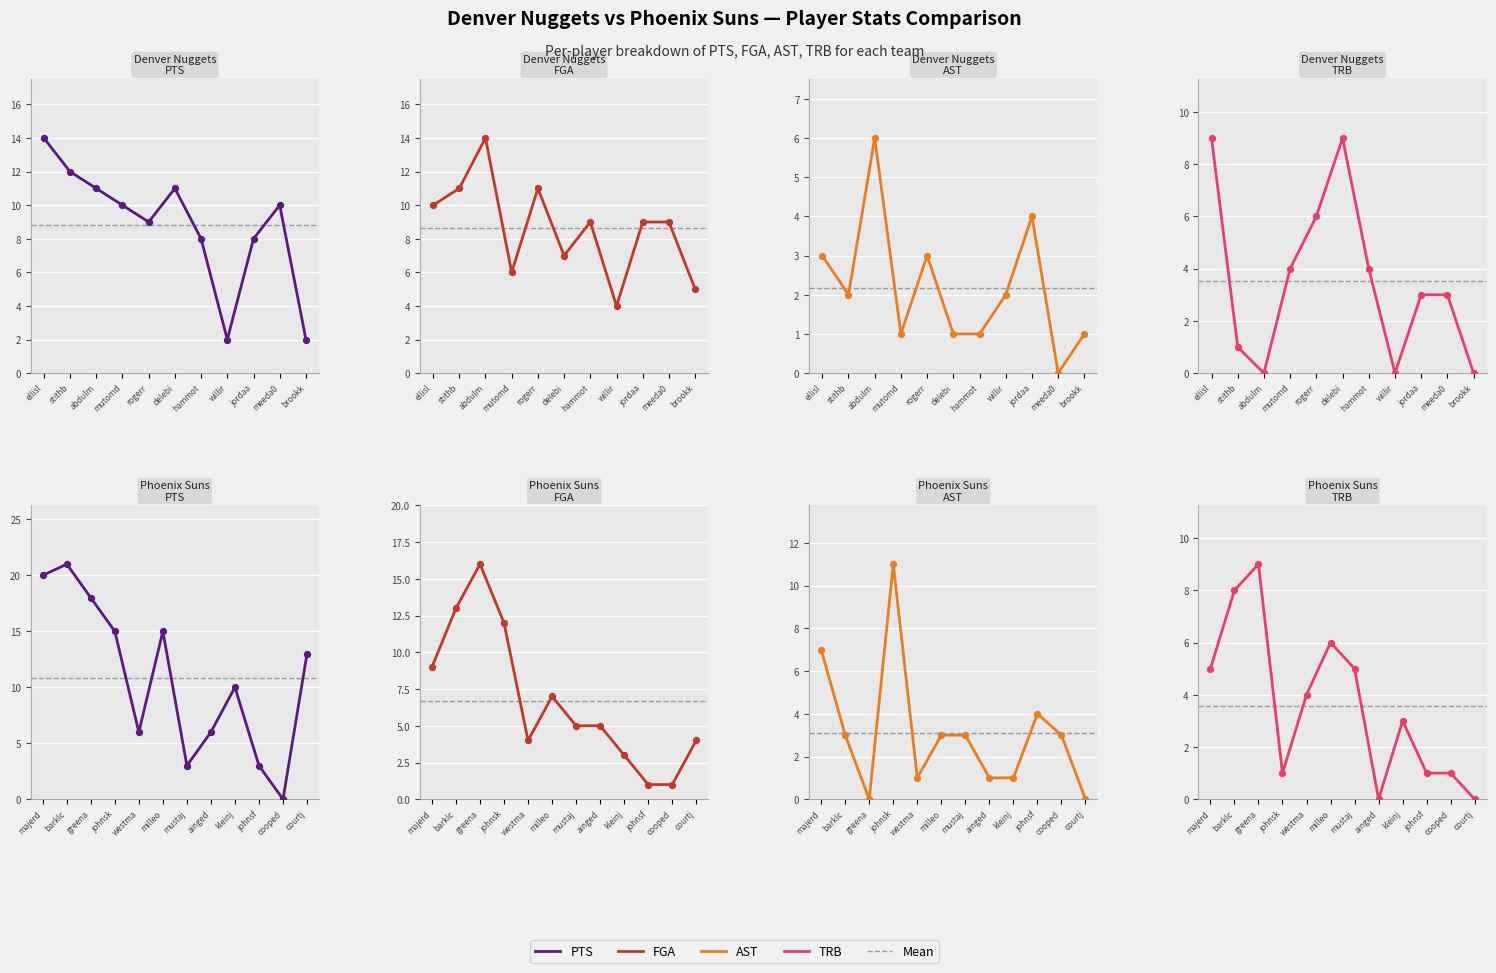

Which series contains the highest Y value?

PTS